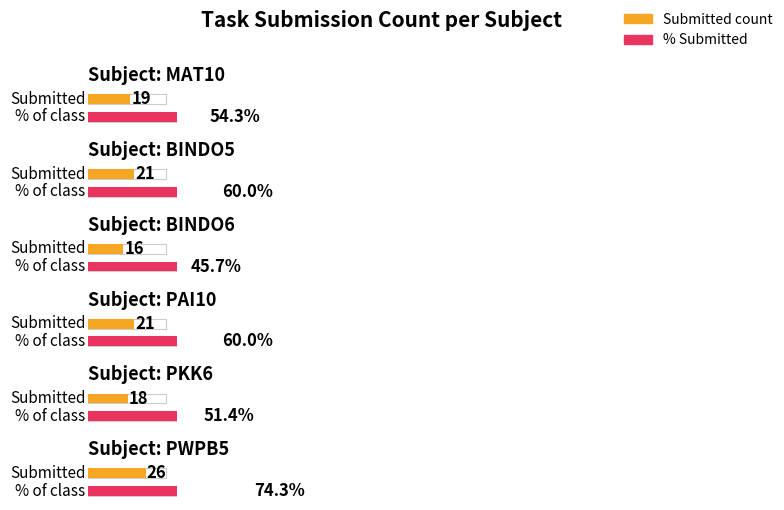

Count the number of categories in the chart.

6